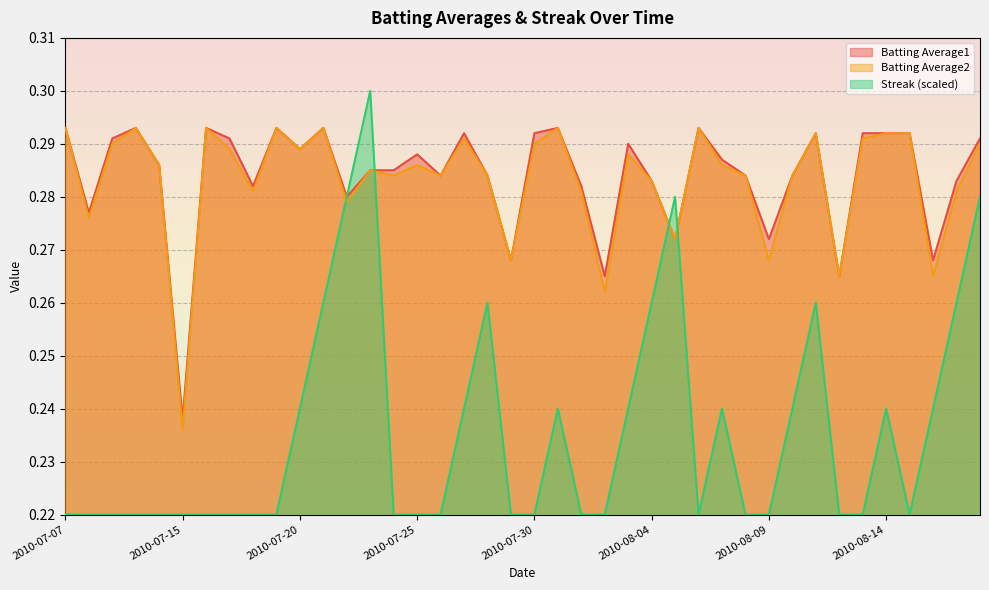

List the labels in order of Batting Average2 value, largest first.

2010-07-07, 2010-07-10, 2010-07-16, 2010-07-19, 2010-07-21, 2010-07-31, 2010-08-06, 2010-08-11, 2010-08-14, 2010-08-15, 2010-07-27, 2010-08-13, 2010-07-09, 2010-07-30, 2010-08-18, 2010-07-17, 2010-07-20, 2010-08-03, 2010-07-11, 2010-07-25, 2010-08-07, 2010-07-23, 2010-07-24, 2010-07-26, 2010-07-28, 2010-08-08, 2010-08-10, 2010-08-04, 2010-07-18, 2010-08-01, 2010-08-17, 2010-07-22, 2010-07-08, 2010-08-05, 2010-07-29, 2010-08-09, 2010-08-12, 2010-08-16, 2010-08-02, 2010-07-15